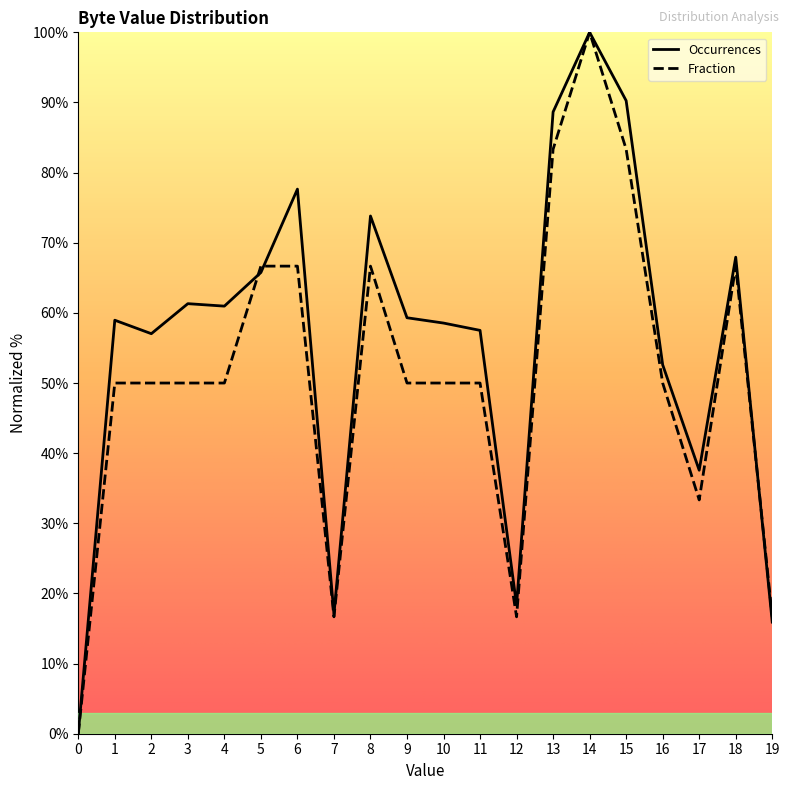

Which series has the largest total across all categories?

Occurrences